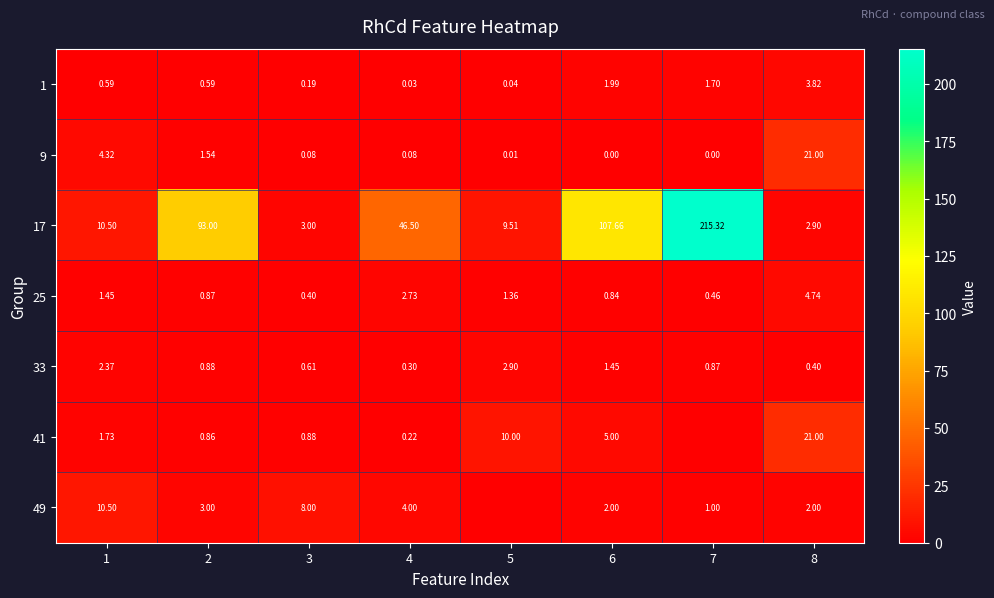

Read the 17 value at 4.

46.5